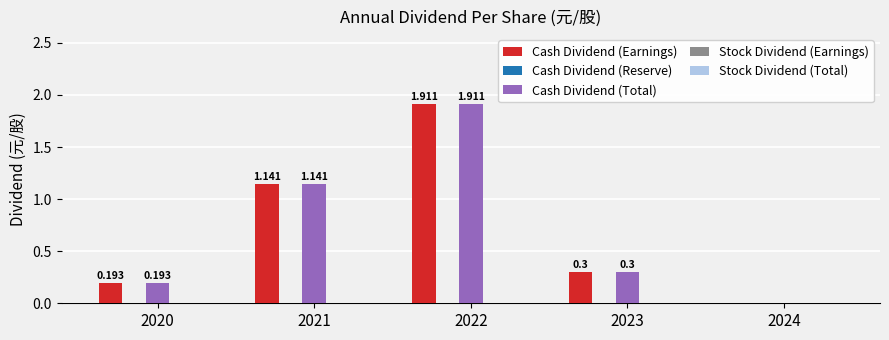

Reading left to right, what are all the values shown in this chart?

Cash Dividend (Earnings): 0.2	1.1	1.9	0.3	0.0
Cash Dividend (Reserve): 0.0	0.0	0.0	0.0	0.0
Cash Dividend (Total): 0.2	1.1	1.9	0.3	0.0
Stock Dividend (Earnings): 0.0	0.0	0.0	0.0	0.0
Stock Dividend (Total): 0.0	0.0	0.0	0.0	0.0